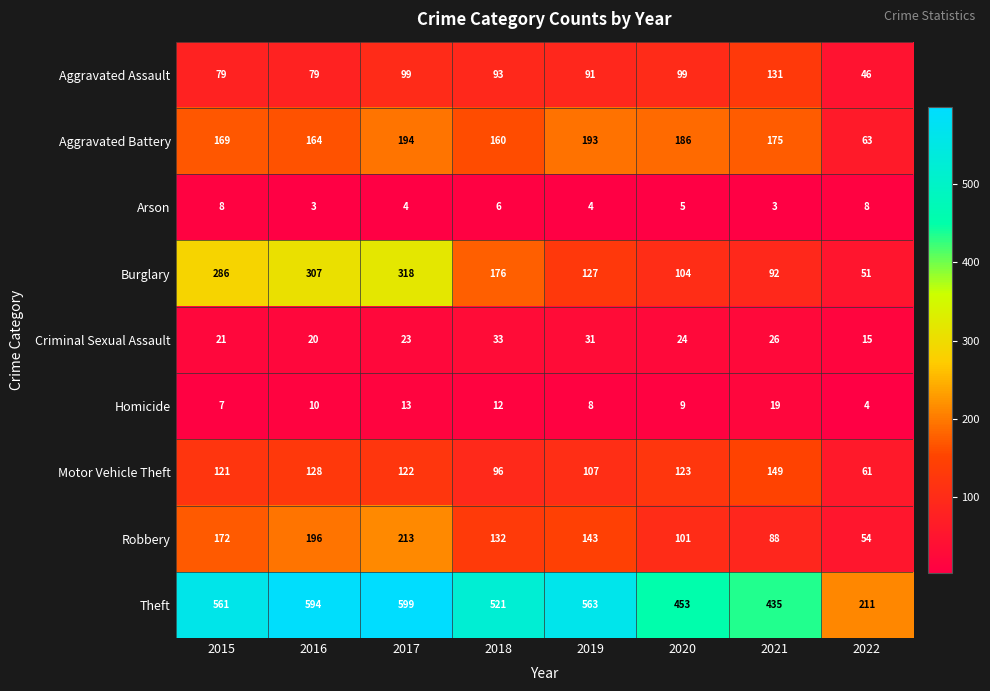

How many series are shown in this chart?

9